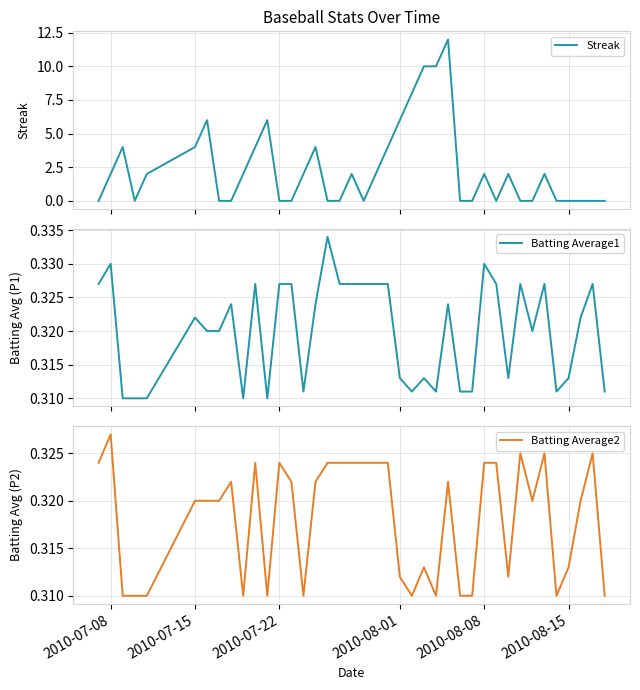

What is the highest value of the Streak series?

12